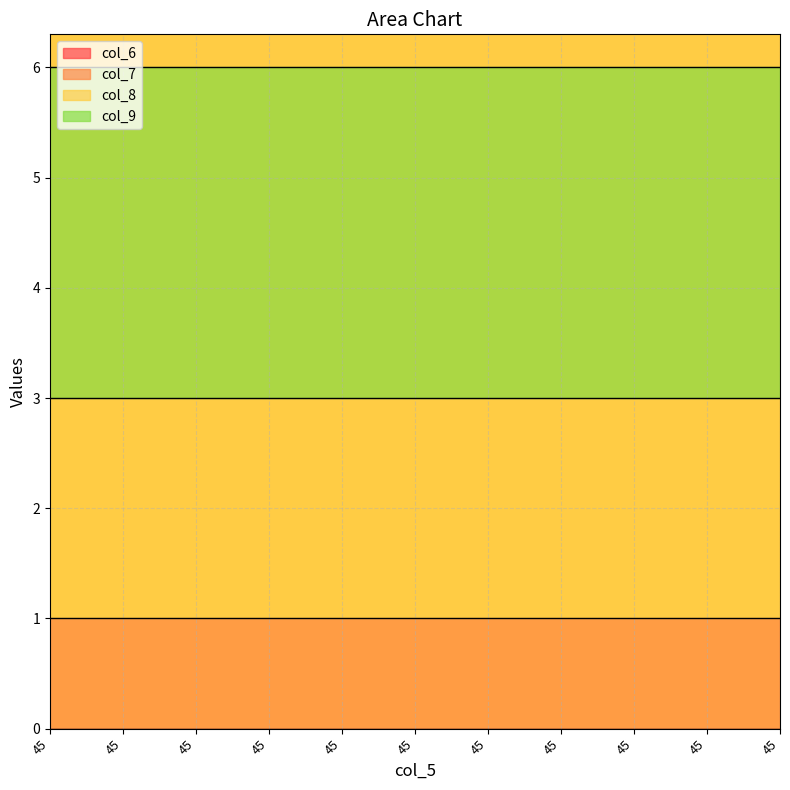

What is the sum of all col_7 values?

11